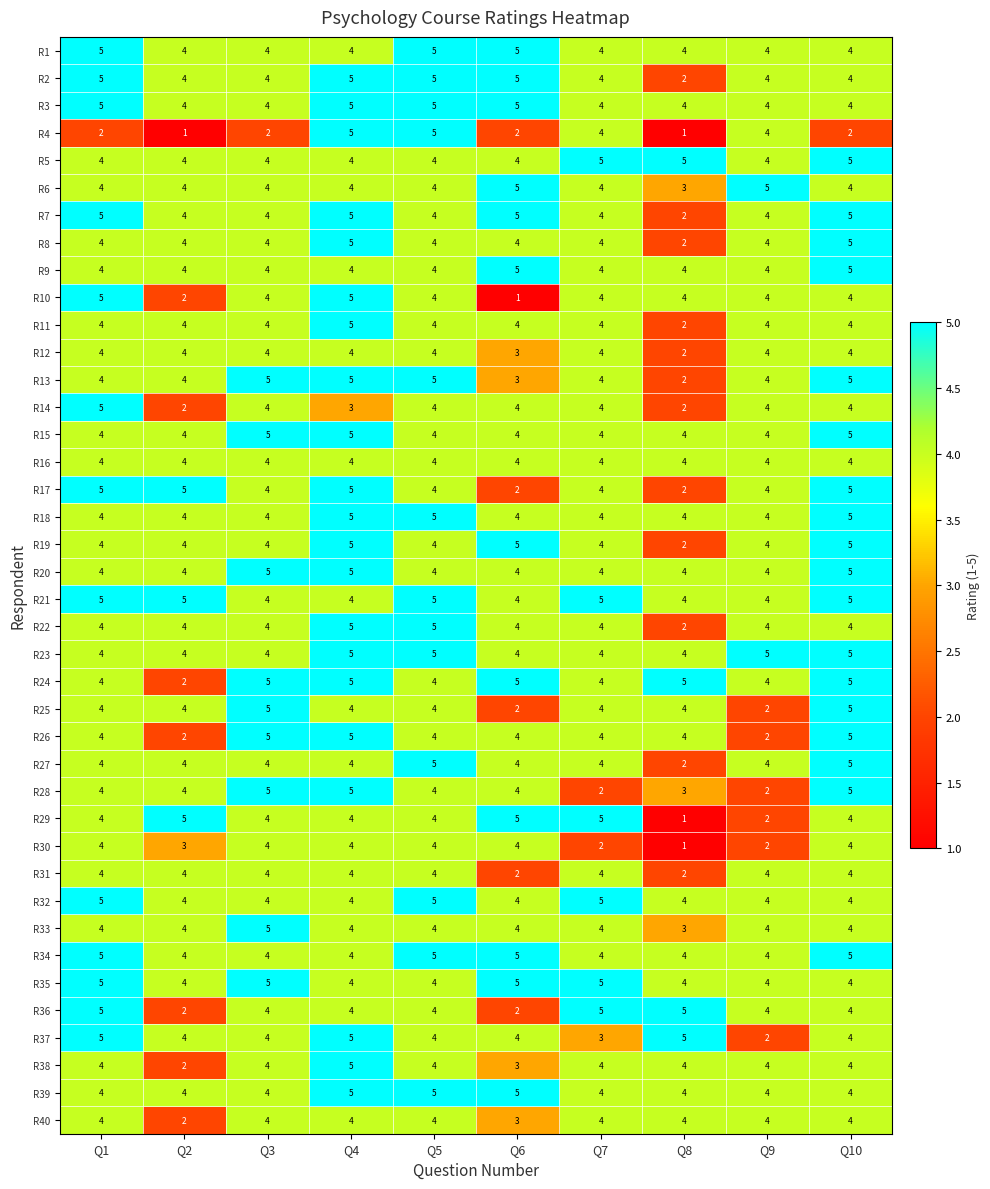

What is the spread (max minus min) of values at Q7?

3